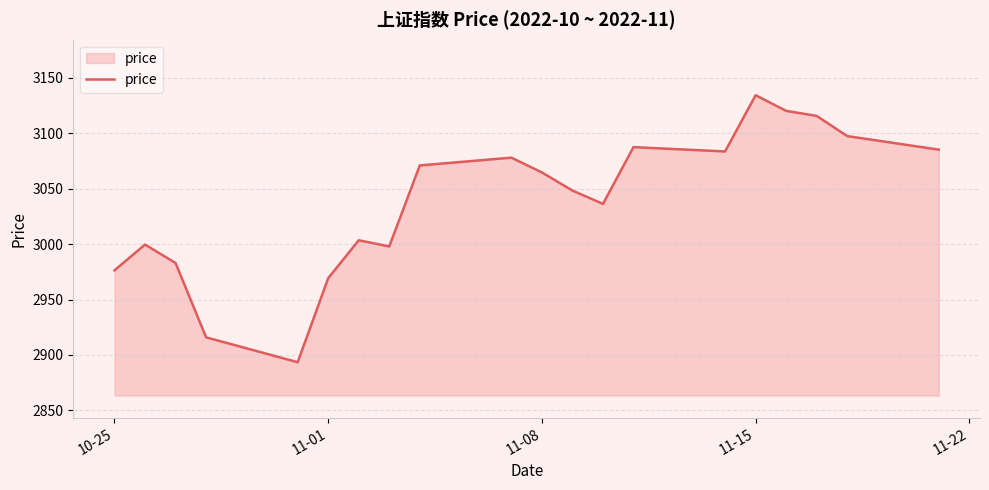

What is the greatest value displayed?

3134.1